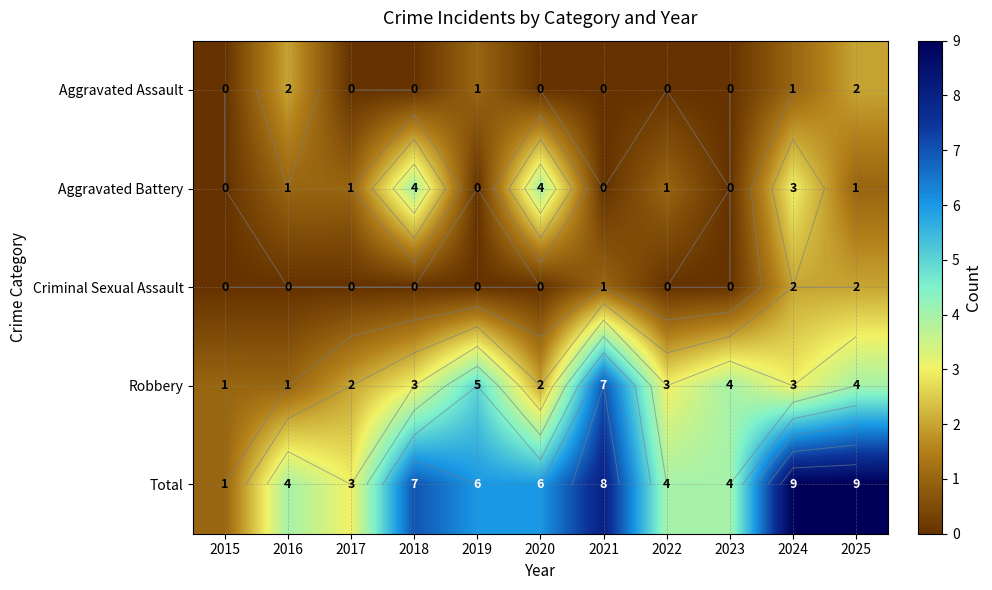

At which category is the sum across all series the highest?

2024